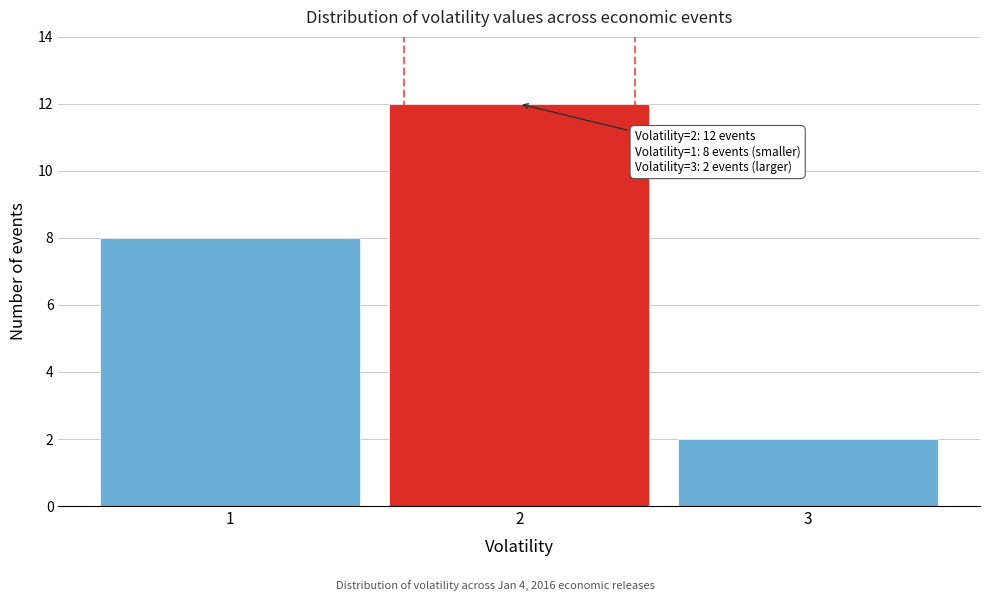

Reading right to left, what are all the values shown in this chart?

3=2	2=12	1=8